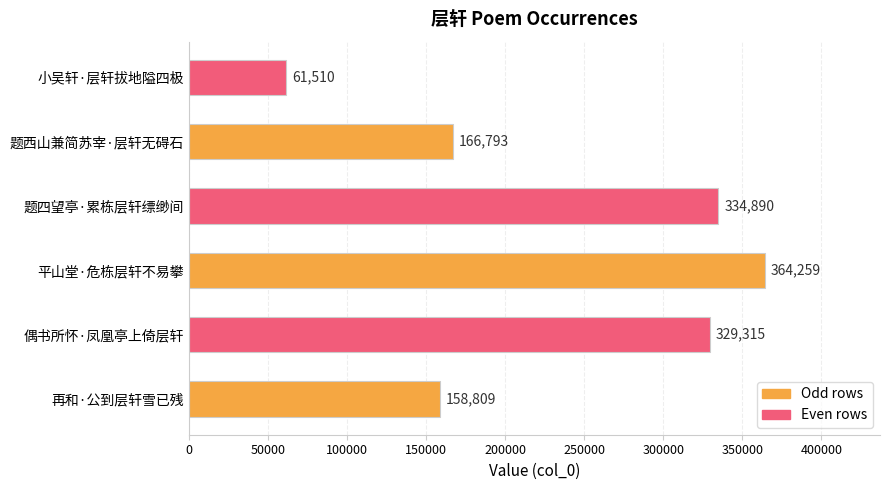

What is the difference between the values at 题西山兼简苏宰·层轩无碍石 and 题四望亭·累栋层轩缥缈间?

168097